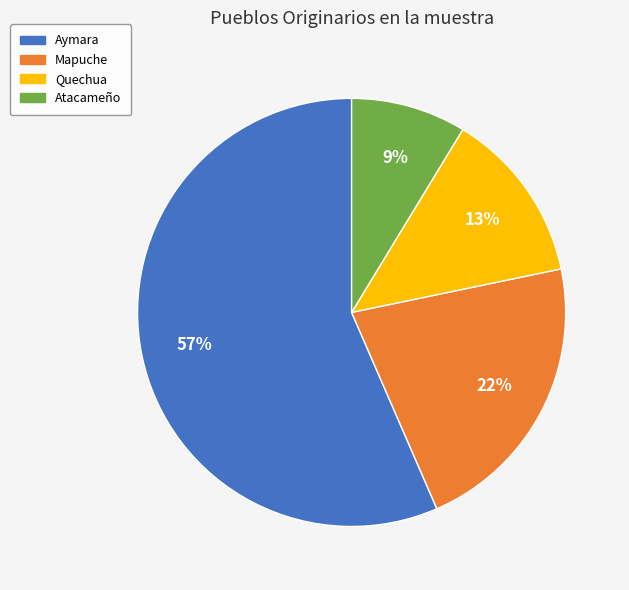

Which has a higher value, Aymara or Atacameño?

Aymara